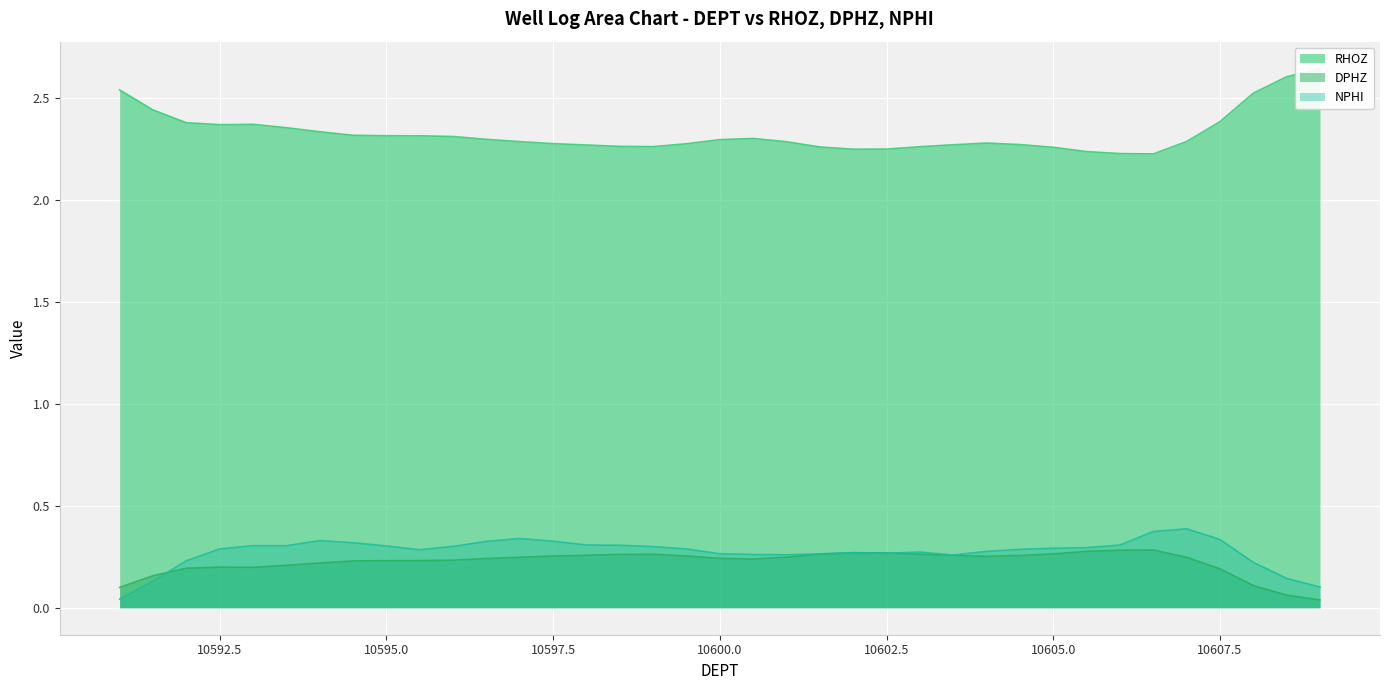

Rank the categories by NPHI value from highest to lowest.

10607, 10606.5, 10597, 10607.5, 10594, 10597.5, 10596.5, 10594.5, 10598, 10606, 10598.5, 10593, 10593.5, 10595, 10596, 10599, 10605.5, 10605, 10599.5, 10592.5, 10604.5, 10595.5, 10604, 10603, 10602, 10602.5, 10600, 10601.5, 10600.5, 10601, 10603.5, 10592, 10608, 10608.5, 10591.5, 10609, 10591